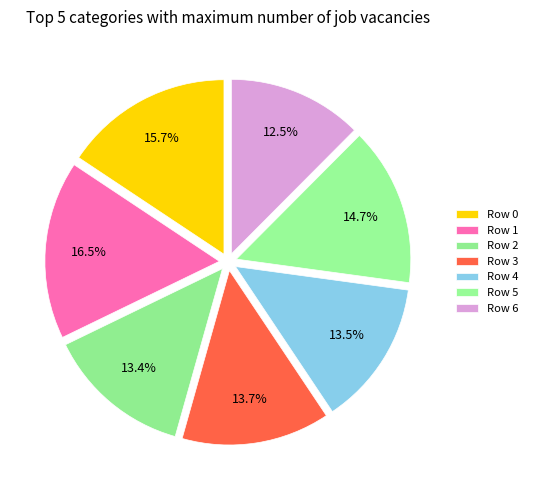

Rank the categories by value from lowest to highest.

Row 6, Row 2, Row 4, Row 3, Row 5, Row 0, Row 1